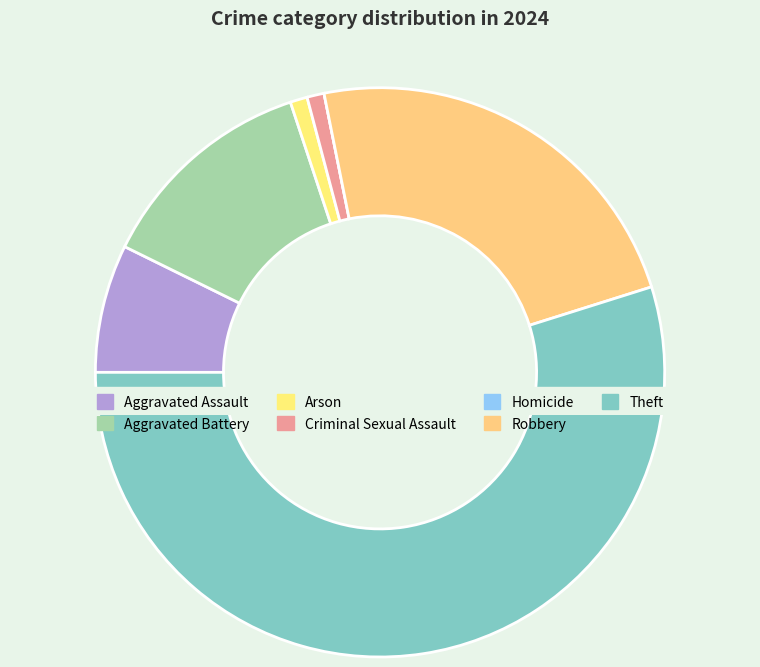

What percentage is the Robbery slice, to the nearest percent?

23%